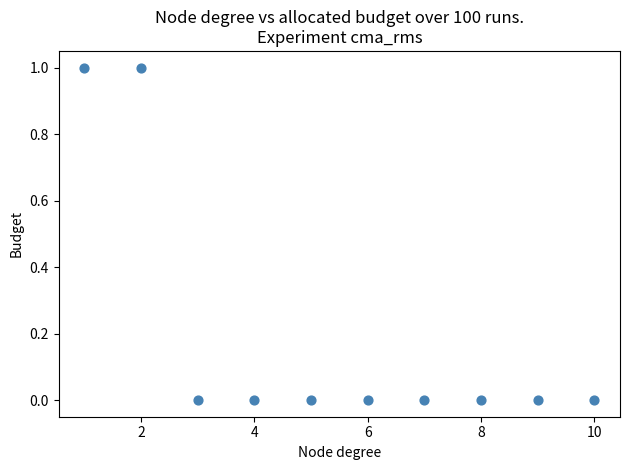

What is the range of X values (max minus min)?

9